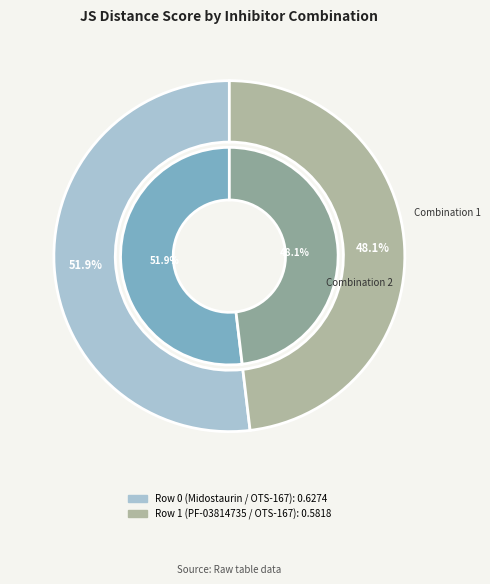

Which slice is the smallest?

Row 1